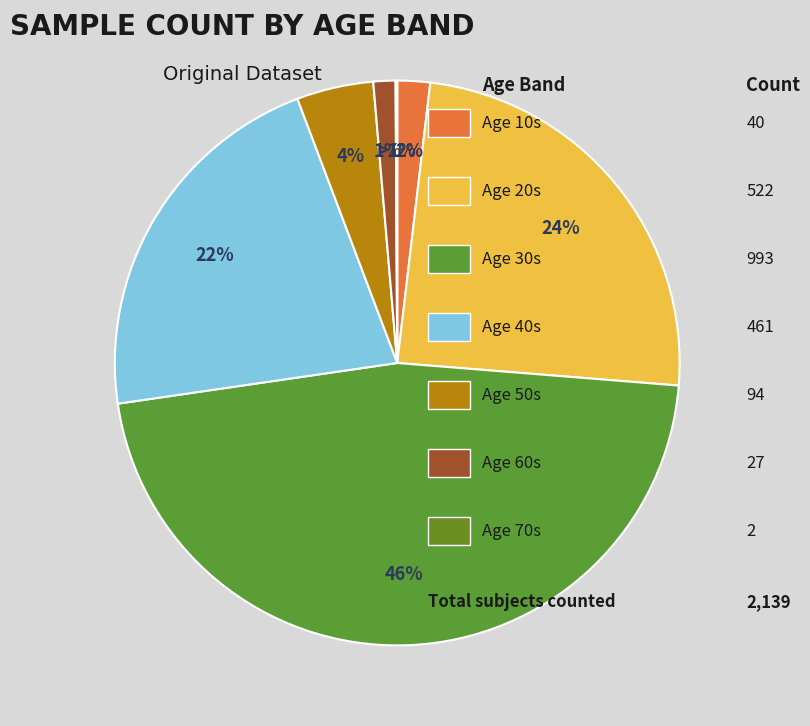

How many slices are in this pie chart?

7